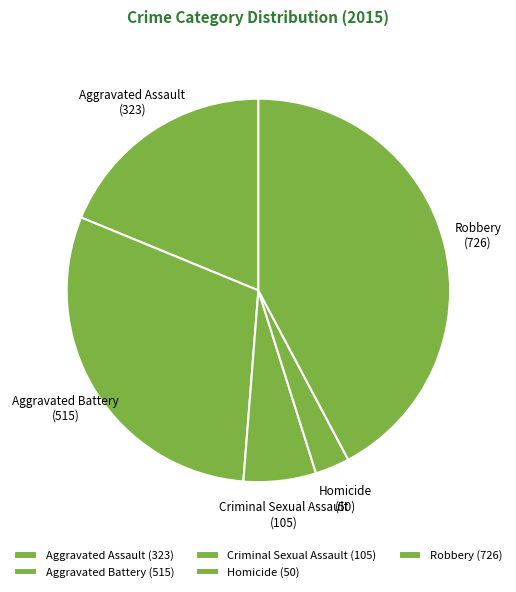

True or false: Criminal Sexual Assault accounts for 18% of the total.

False